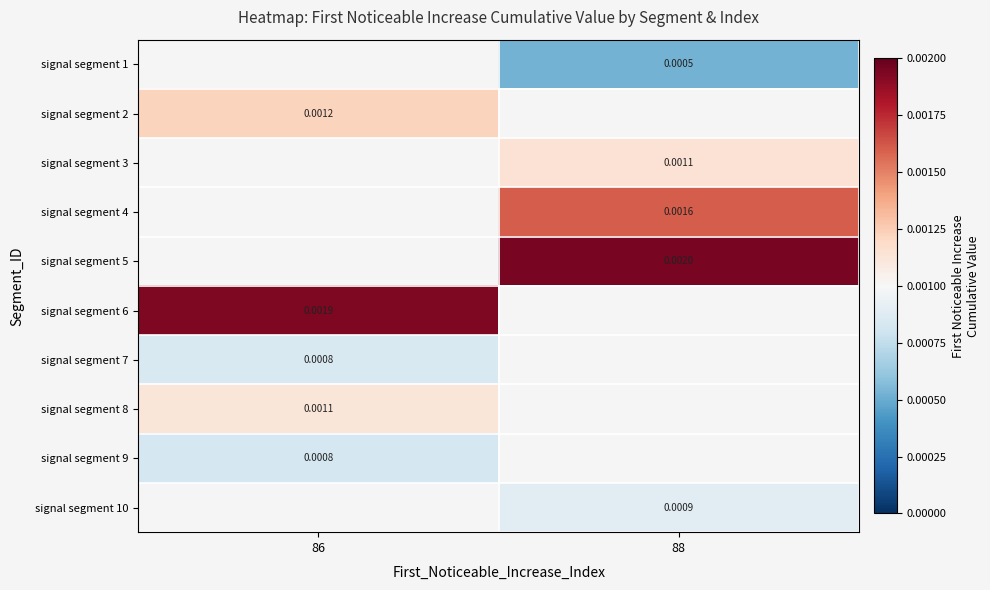

Is the value of signal segment 8 at 86 greater than the value of signal segment 10 at 86?

No